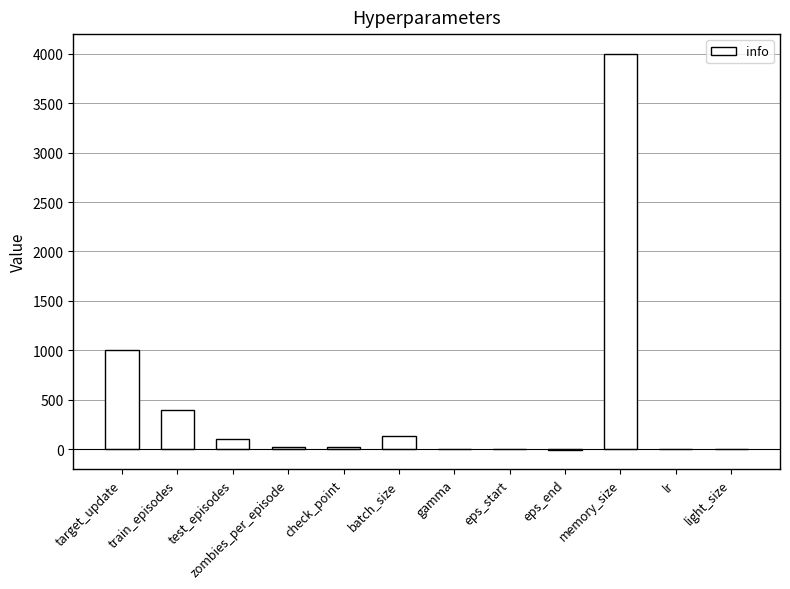

Approximately how many times larger is the value at train_episodes compared to target_update?

0.4